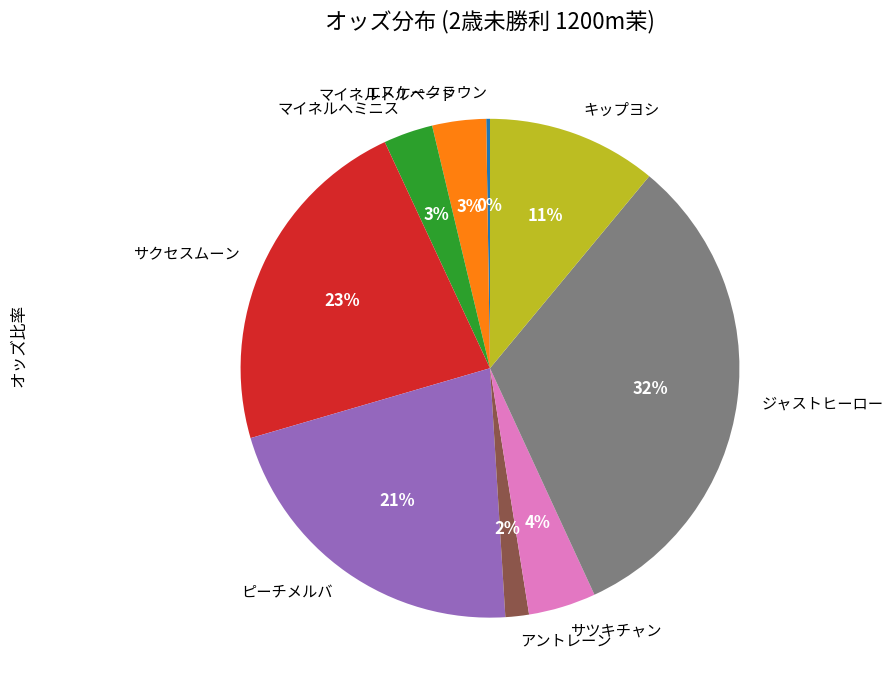

Which has a higher value, ジャストヒーロー or マイネルトルペード?

ジャストヒーロー